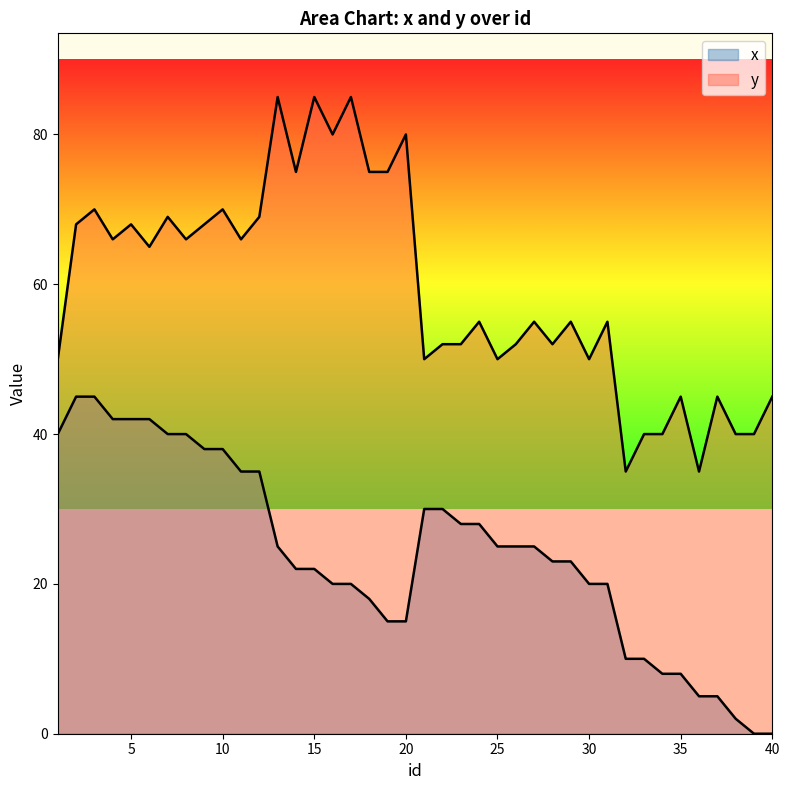

At which label is x closest to 22?

14